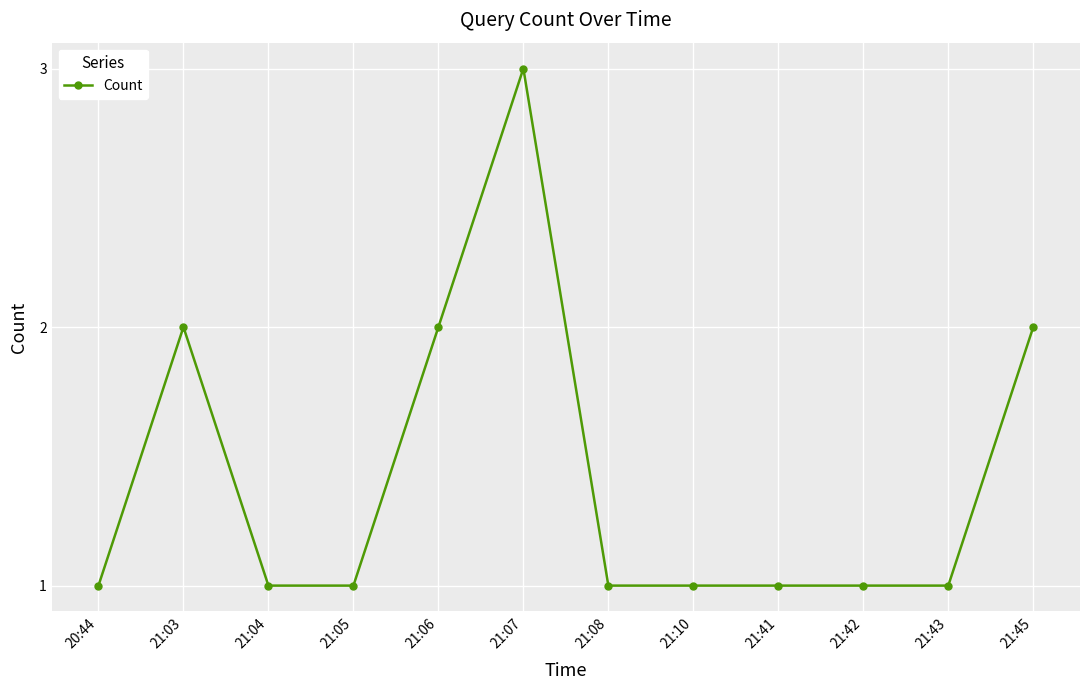

True or false: the data shows 2 at 21:41.

False